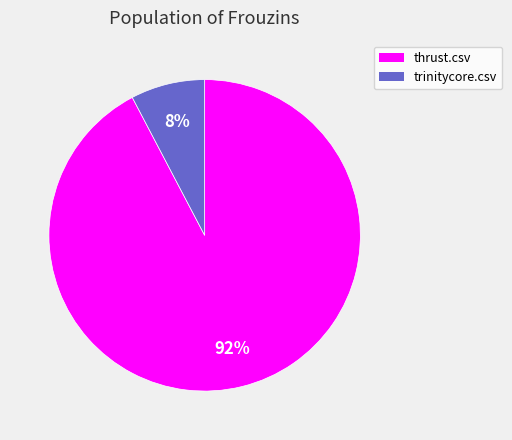

How many slices are in this pie chart?

2